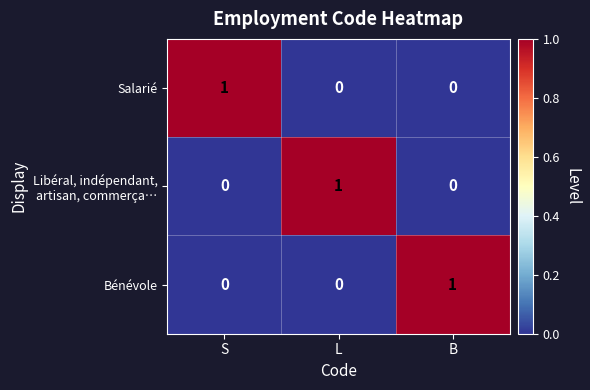

Is it true that Salarié equals -1 at B?

False